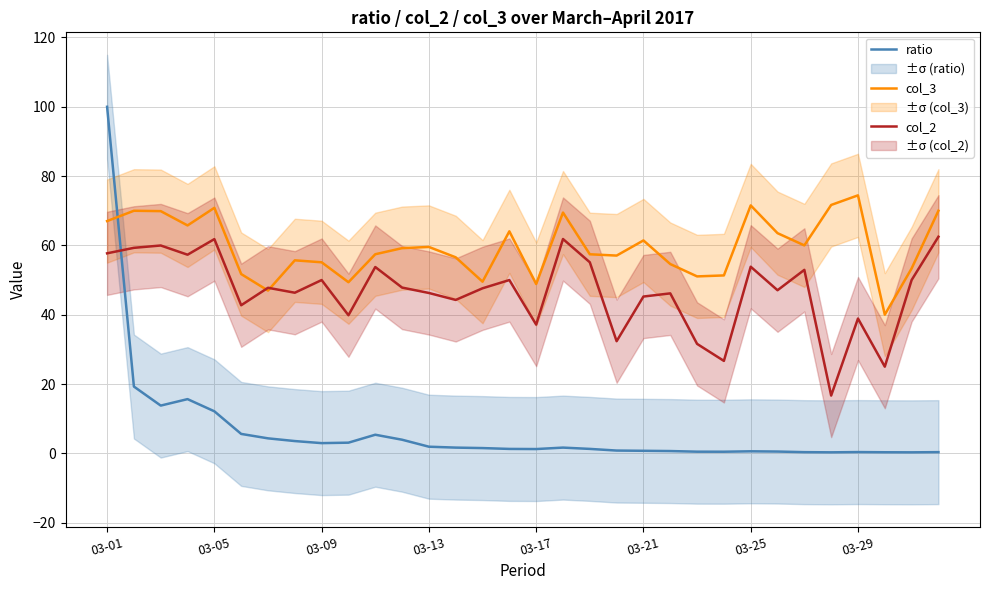

Which series ends up on top after the final intersection of col_2 and ratio?

col_2